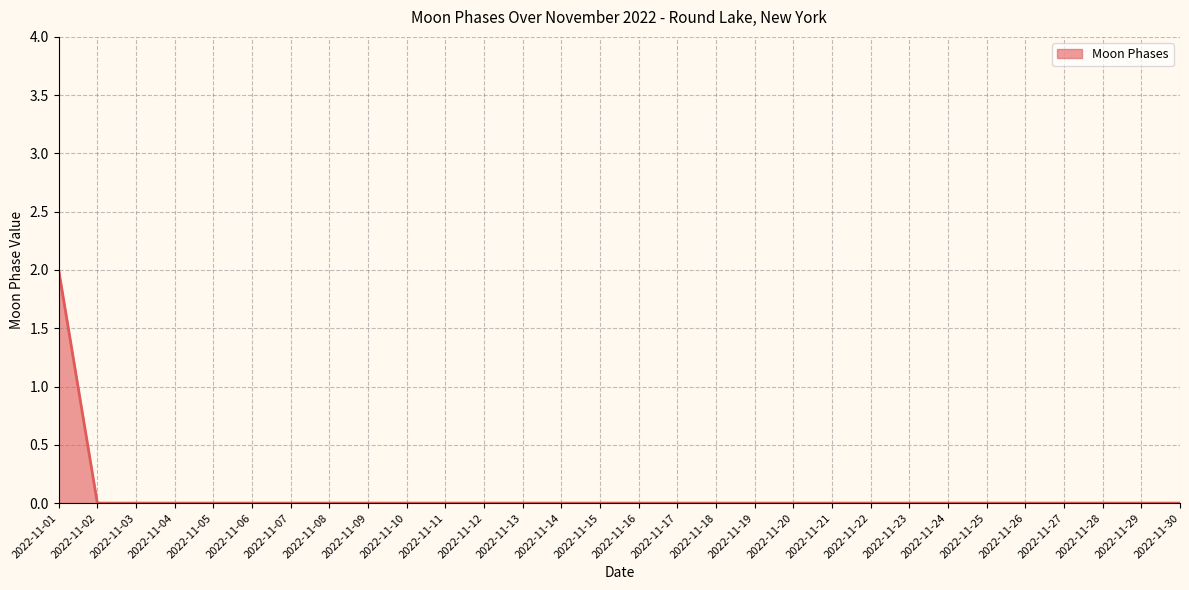

Which label corresponds to the largest value in the chart?

2022-11-01